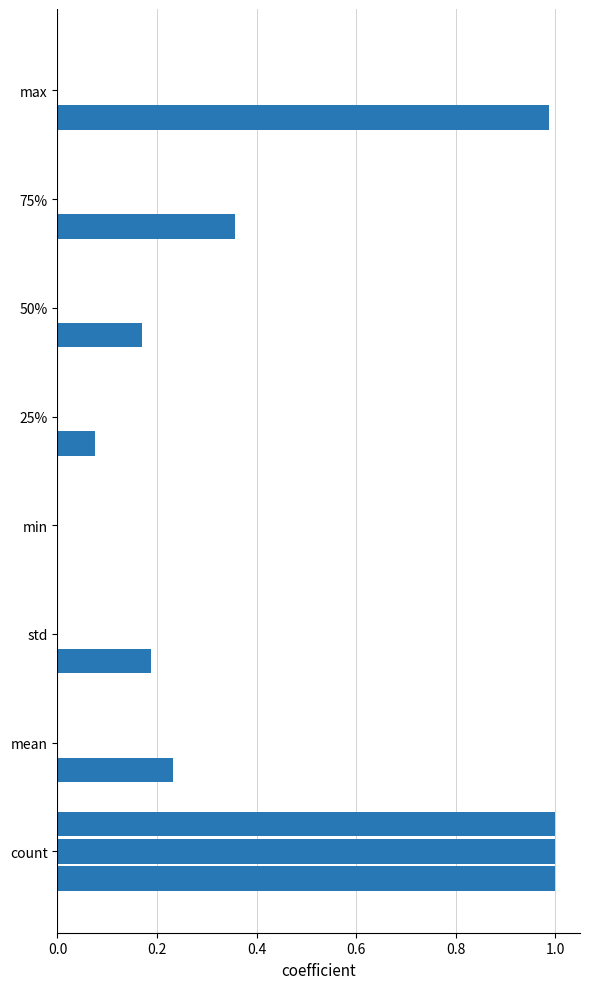

The value of noise_level_RMS at count is 0.3. True or false?

False